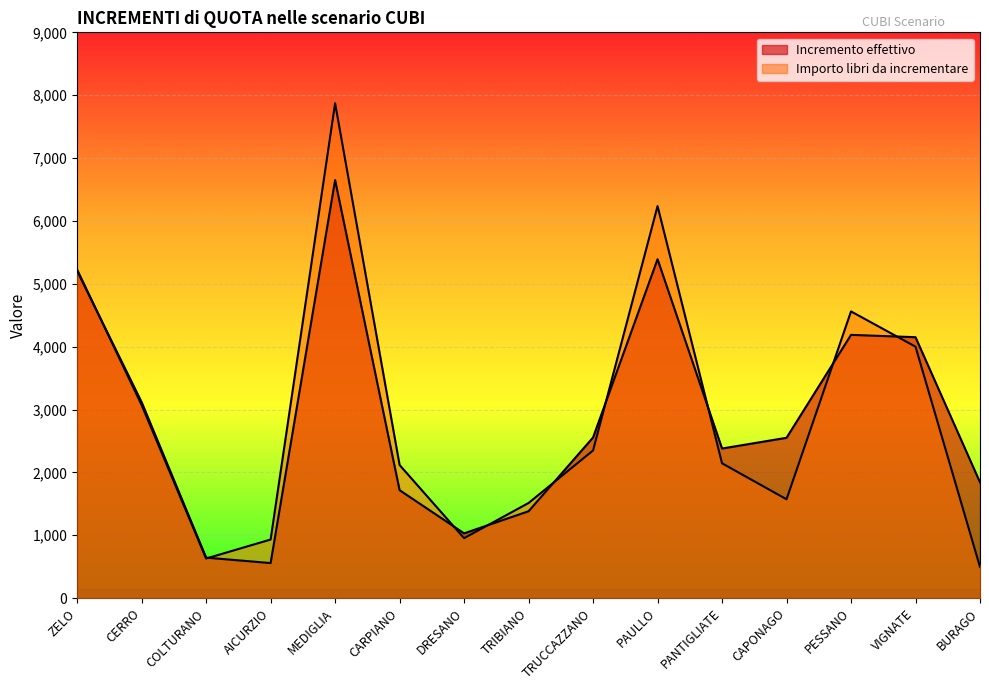

What is the difference between the Importo libri da incrementare values at CERRO and TRUCCAZZANO?

721.5